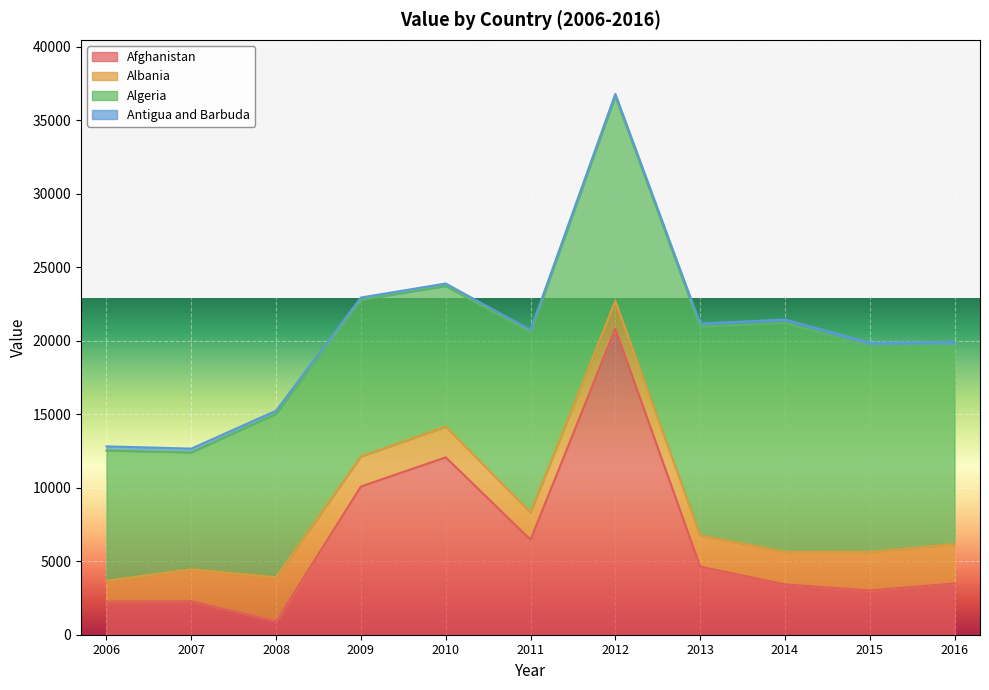

Which has a higher value, 2011 or 2007?

2011